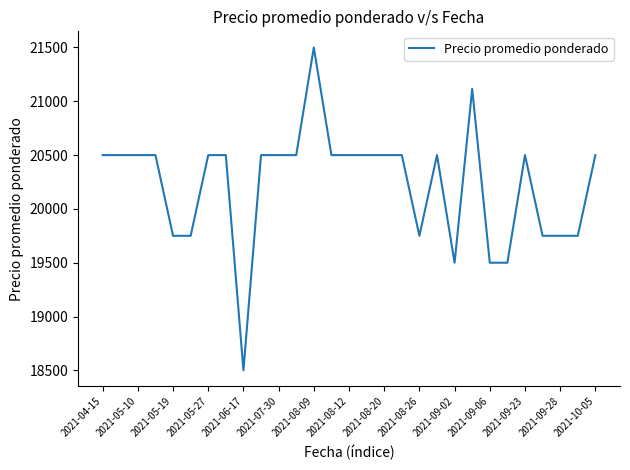

What is the sum of all values?

586615